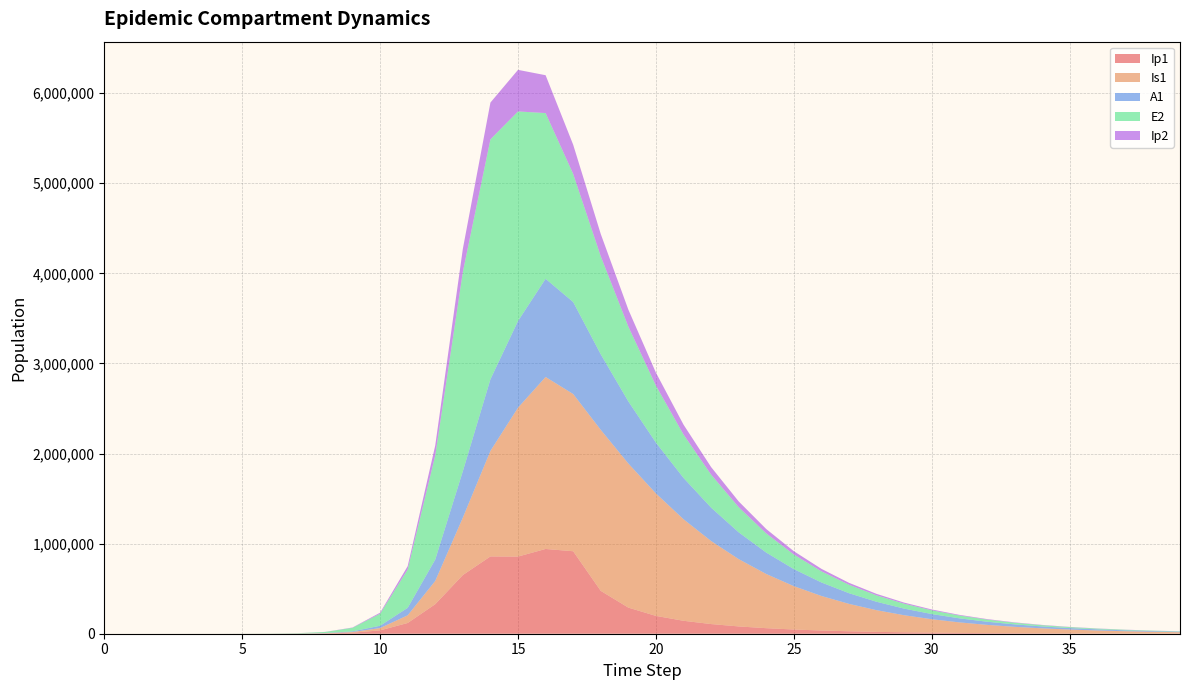

Reading left to right, list all the values displayed in this chart.

Ip1: 0=0.0	1=0.5	2=1.9	3=6.7	4=23.0	5=79.4	6=273.1	7=939.8	8=3229.3	9=11046.1	10=37207.0	11=119126.7	12=328122.1	13=651410.7	14=857891.3	15=856333.7	16=940721.3	17=915422.9	18=475716.5	19=289796.0	20=197860.9	21=143598.4	22=107180.0	23=80958.9	24=61451.4	25=46733.4	26=35565.3	27=27072.0	28=20607.9	29=15687.0	30=11940.8	31=9088.9	32=6918.0	33=5265.5	34=4007.7	35=3050.3	36=2321.6	37=1767.0	38=1344.9	39=1023.6
Is1: 0=1.0	1=0.9	2=1.7	3=4.8	4=15.9	5=54.2	6=186.3	7=640.7	8=2203.3	9=7558.4	10=25712.1	11=85052.0	12=258167.5	13=637242.4	14=1171438.0	15=1652487.3	16=1908943.1	17=1744998.2	18=1787176.2	19=1599464.9	20=1359230.9	21=1127229.3	22=921992.4	23=747208.4	24=601389.6	25=481337.3	26=383448.4	27=304236.1	28=240537.3	29=189584.3	30=149012.1	31=116833.5	32=91400.8	33=71361.5	34=55615.0	35=43271.8	36=33617.7	37=26081.6	38=20209.6	39=15641.5
A1: 0=0.0	1=0.2	2=1.2	3=4.5	4=15.8	5=54.5	6=187.7	7=646.1	8=2220.7	9=7603.9	10=25700.9	11=83241.0	12=237630.3	13=515338.4	14=794772.5	15=962168.8	16=1089697.1	17=1021042.8	18=838232.1	19=689109.4	20=563858.8	21=458410.2	22=370331.0	23=297474.7	24=237756.0	25=189192.9	26=149969.4	27=118474.0	28=93311.1	29=73295.4	30=57434.9	31=44909.3	32=35046.9	33=27302.0	34=21234.5	35=16491.2	36=12790.3	37=9907.8	38=7666.2	39=5925.6
E2: 0=0.0	1=1.9	2=7.0	3=24.1	4=82.9	5=285.2	6=981.7	7=3377.5	8=11604.1	9=39675.9	10=133450.9	11=425328.4	12=1156369.5	13=2212242.1	14=2663234.9	15=2326145.6	16=1839461.7	17=1422012.8	18=1088031.3	19=830209.8	20=632704.3	21=481898.8	22=366924.2	23=279332.7	24=212628.9	25=161843.5	26=123182.8	27=93754.7	28=71355.5	29=54307.2	30=41331.6	31=31456.2	32=23940.2	33=18220.0	34=13866.6	35=10553.3	36=8031.7	37=6112.7	38=4652.1	39=3540.6
Ip2: 0=0.0	1=0.1	2=0.6	3=2.0	4=7.0	5=23.9	6=82.4	7=283.7	8=975.4	9=3344.1	10=11350.8	11=37270.0	12=110529.3	13=256041.2	14=408342.5	15=461381.3	16=420257.5	17=323990.5	18=247211.2	19=188688.7	20=143922.7	21=109699.8	22=83570.5	23=63642.5	24=48455.5	25=36887.3	26=28078.2	27=21371.6	28=16266.3	29=12380.3	30=9422.4	31=7171.2	32=5457.8	33=4153.7	34=3161.3	35=2405.9	36=1831.1	37=1393.5	38=1060.6	39=807.2